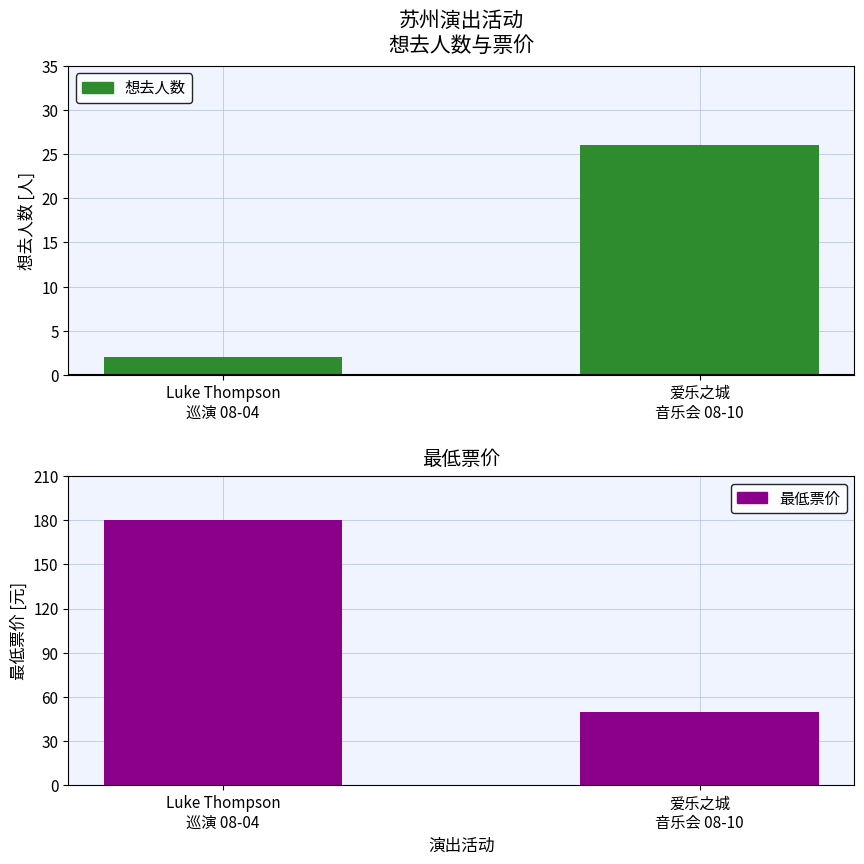

What is the label of the 2nd bar from the right?

Luke Thompson
巡演 08-04